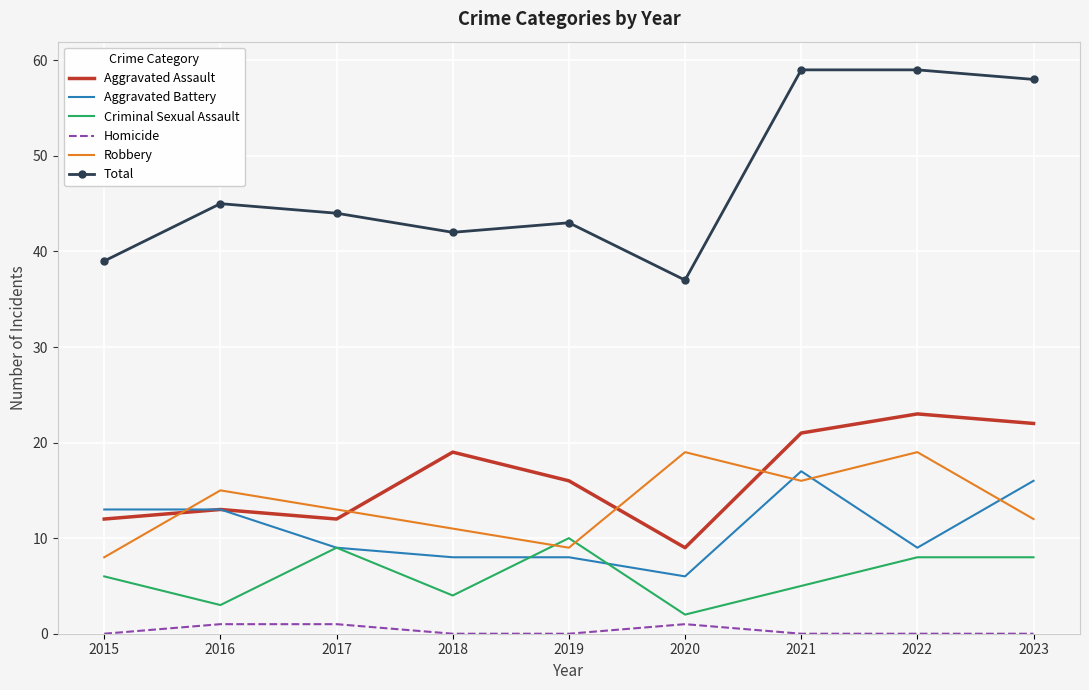

Rank the series at 2021 from highest to lowest value.

Total, Aggravated Assault, Aggravated Battery, Robbery, Criminal Sexual Assault, Homicide